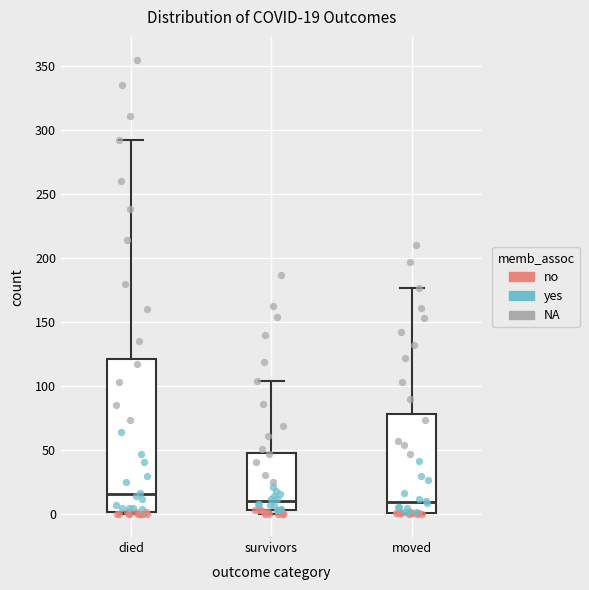

Which box's median line is the highest?

died